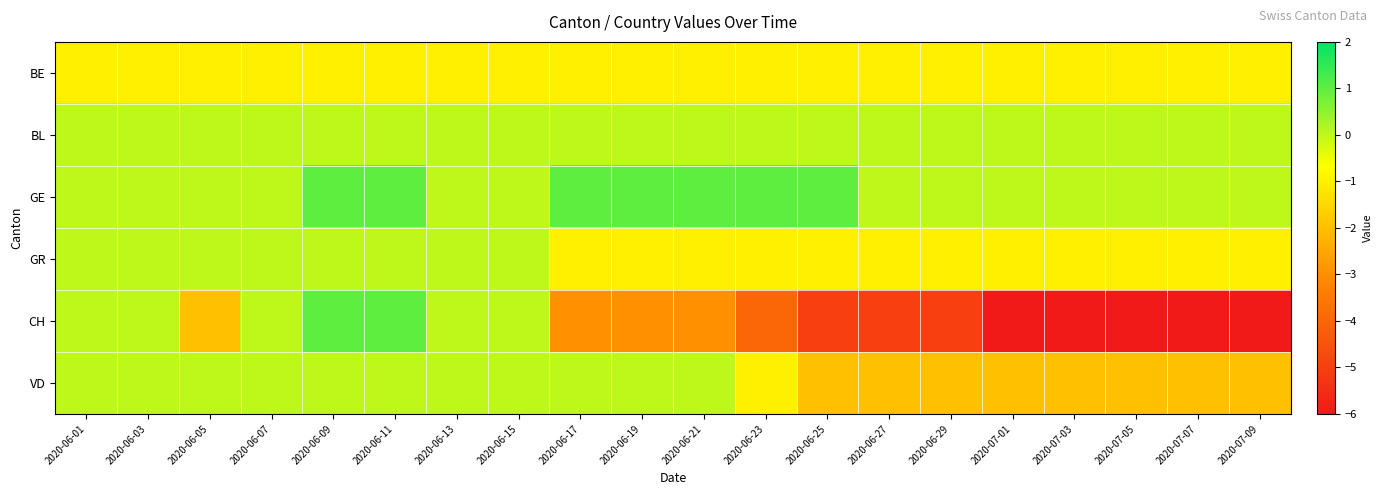

Reading right to left, extract all data points from this chart.

BE: 2020-07-09=-1	2020-07-07=-1	2020-07-05=-1	2020-07-03=-1	2020-07-01=-1	2020-06-29=-1	2020-06-27=-1	2020-06-25=-1	2020-06-23=-1	2020-06-21=-1	2020-06-19=-1	2020-06-17=-1	2020-06-15=-1	2020-06-13=-1	2020-06-11=-1	2020-06-09=-1	2020-06-07=-1	2020-06-05=-1	2020-06-03=-1	2020-06-01=-1
BL: 2020-07-09=0	2020-07-07=0	2020-07-05=0	2020-07-03=0	2020-07-01=0	2020-06-29=0	2020-06-27=0	2020-06-25=0	2020-06-23=0	2020-06-21=0	2020-06-19=0	2020-06-17=0	2020-06-15=0	2020-06-13=0	2020-06-11=0	2020-06-09=0	2020-06-07=0	2020-06-05=0	2020-06-03=0	2020-06-01=0
GE: 2020-07-09=0	2020-07-07=0	2020-07-05=0	2020-07-03=0	2020-07-01=0	2020-06-29=0	2020-06-27=0	2020-06-25=1	2020-06-23=1	2020-06-21=1	2020-06-19=1	2020-06-17=1	2020-06-15=0	2020-06-13=0	2020-06-11=1	2020-06-09=1	2020-06-07=0	2020-06-05=0	2020-06-03=0	2020-06-01=0
GR: 2020-07-09=-1	2020-07-07=-1	2020-07-05=-1	2020-07-03=-1	2020-07-01=-1	2020-06-29=-1	2020-06-27=-1	2020-06-25=-1	2020-06-23=-1	2020-06-21=-1	2020-06-19=-1	2020-06-17=-1	2020-06-15=0	2020-06-13=0	2020-06-11=0	2020-06-09=0	2020-06-07=0	2020-06-05=0	2020-06-03=0	2020-06-01=0
CH: 2020-07-09=-6	2020-07-07=-6	2020-07-05=-6	2020-07-03=-6	2020-07-01=-6	2020-06-29=-5	2020-06-27=-5	2020-06-25=-5	2020-06-23=-4	2020-06-21=-3	2020-06-19=-3	2020-06-17=-3	2020-06-15=0	2020-06-13=0	2020-06-11=1	2020-06-09=1	2020-06-07=0	2020-06-05=-2	2020-06-03=0	2020-06-01=0
VD: 2020-07-09=-2	2020-07-07=-2	2020-07-05=-2	2020-07-03=-2	2020-07-01=-2	2020-06-29=-2	2020-06-27=-2	2020-06-25=-2	2020-06-23=-1	2020-06-21=0	2020-06-19=0	2020-06-17=0	2020-06-15=0	2020-06-13=0	2020-06-11=0	2020-06-09=0	2020-06-07=0	2020-06-05=0	2020-06-03=0	2020-06-01=0